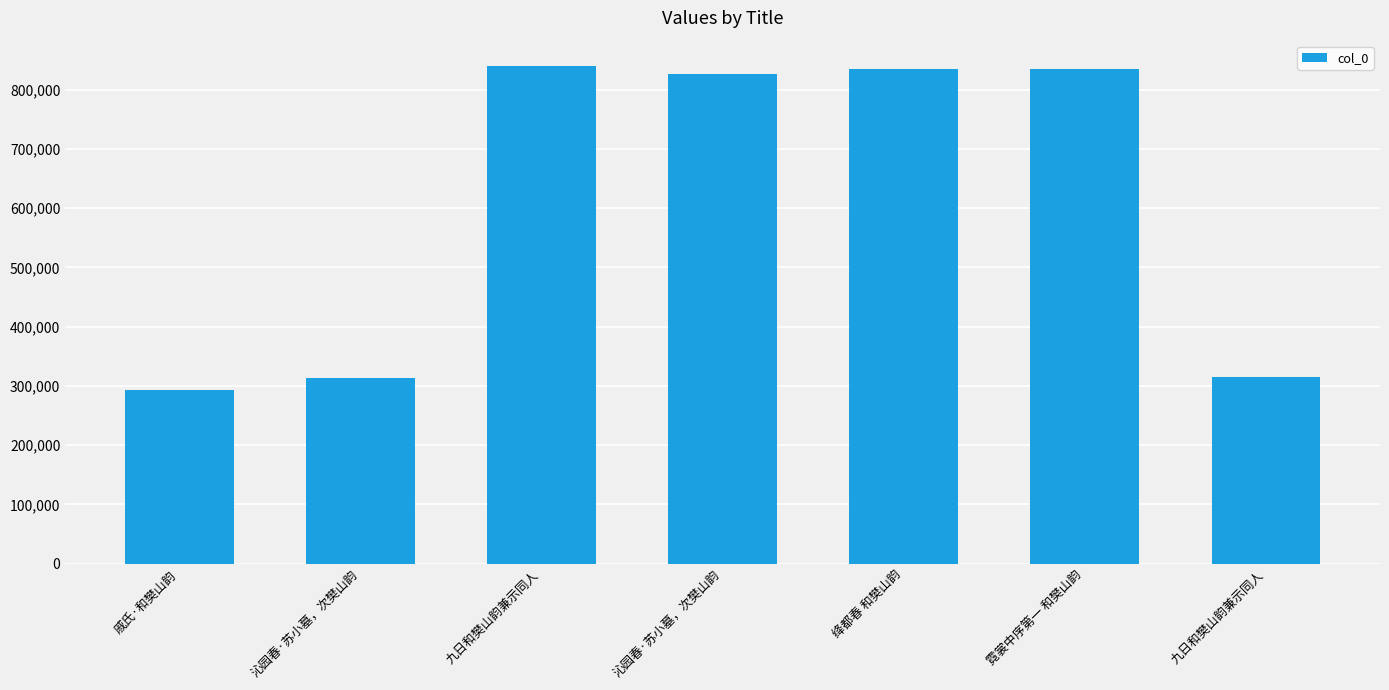

How many values are below 826471?

3